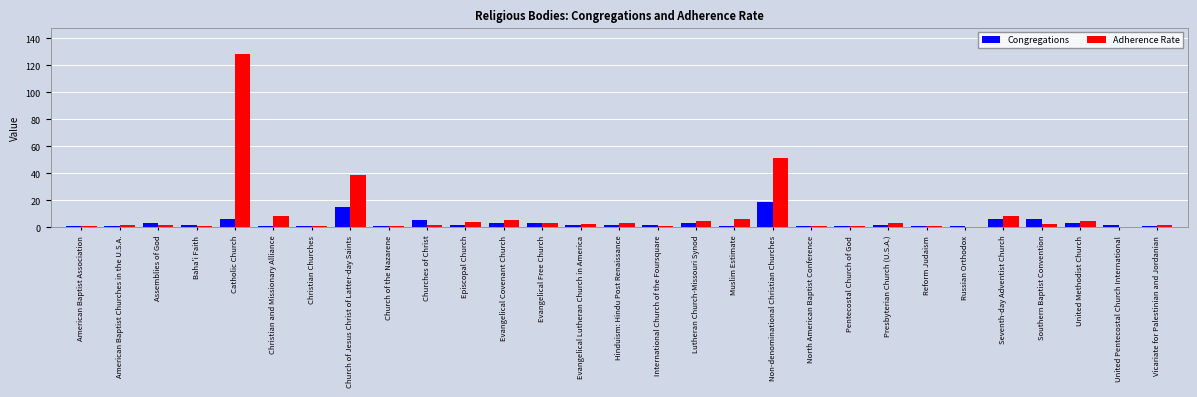

Which series changed the most between Episcopal Church and Non-denominational Christian Churches?

Adherence Rate